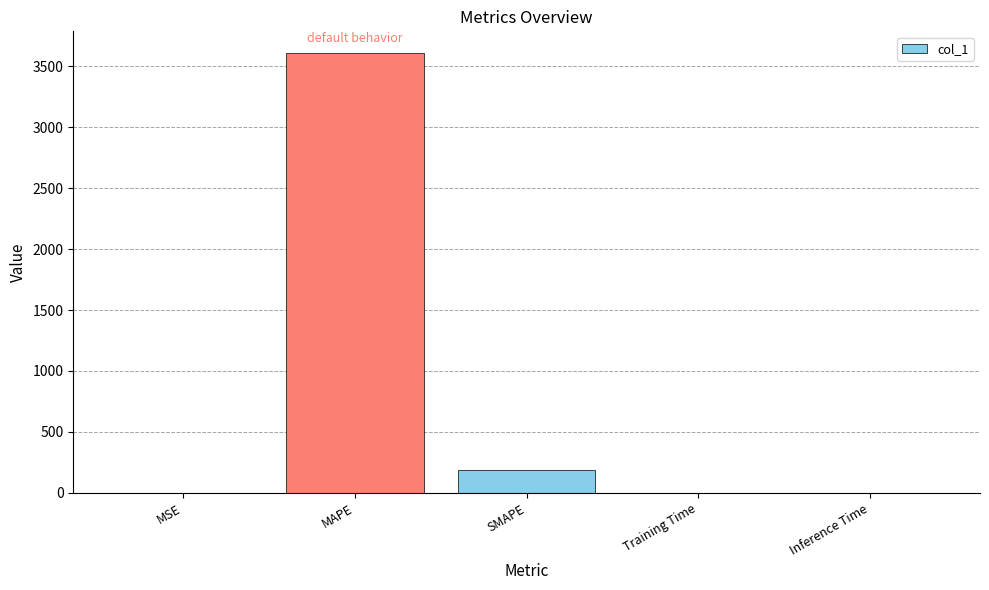

What is the ratio of the value at SMAPE to the value at MAPE?

0.1